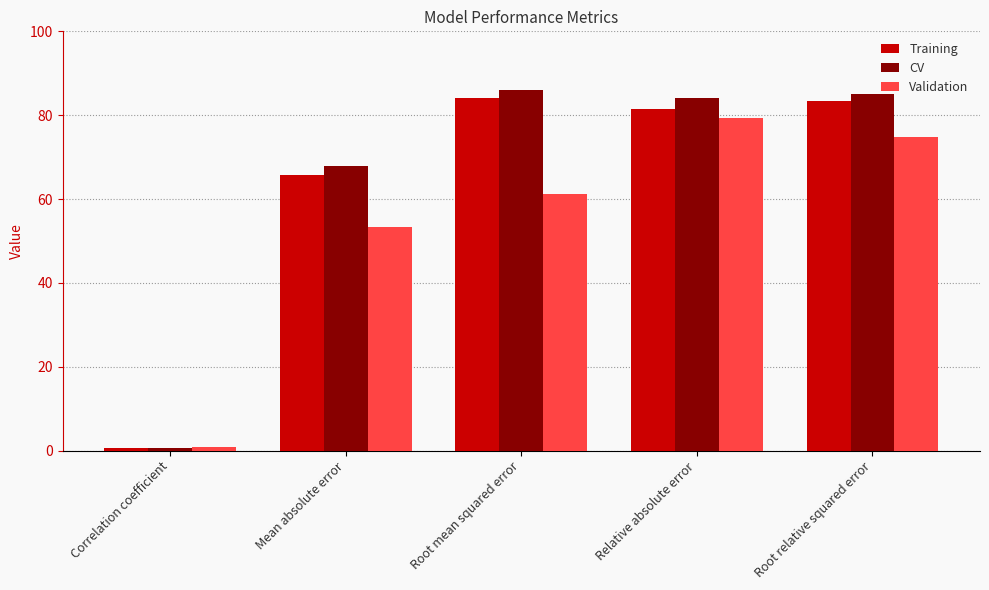

Which label corresponds to the largest value in the chart?

Root mean squared error